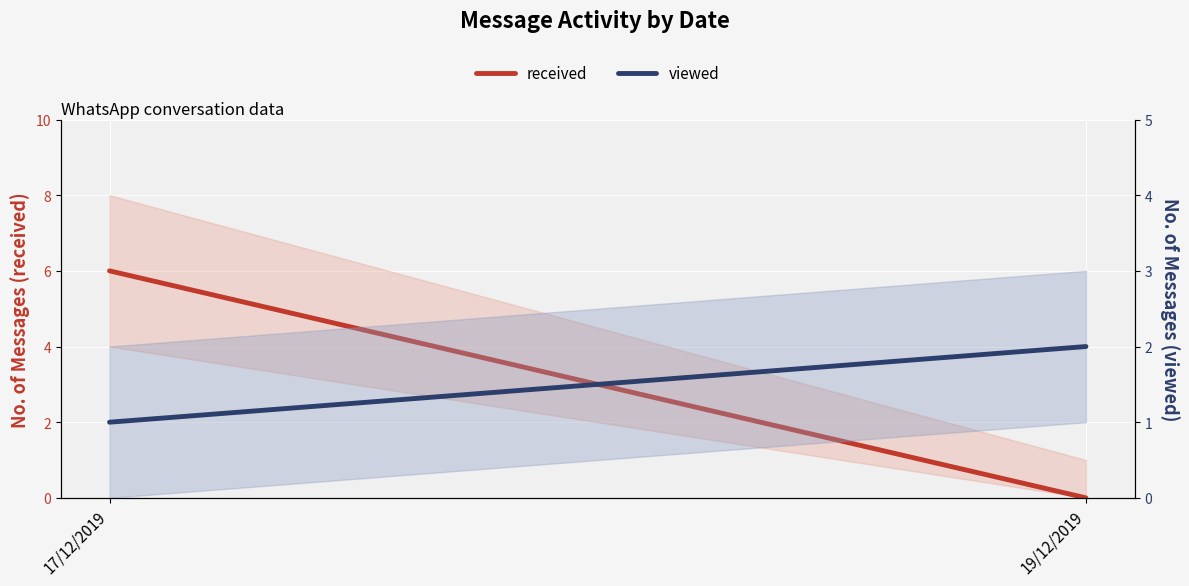

At how many categories does at least one series exceed 0?

2